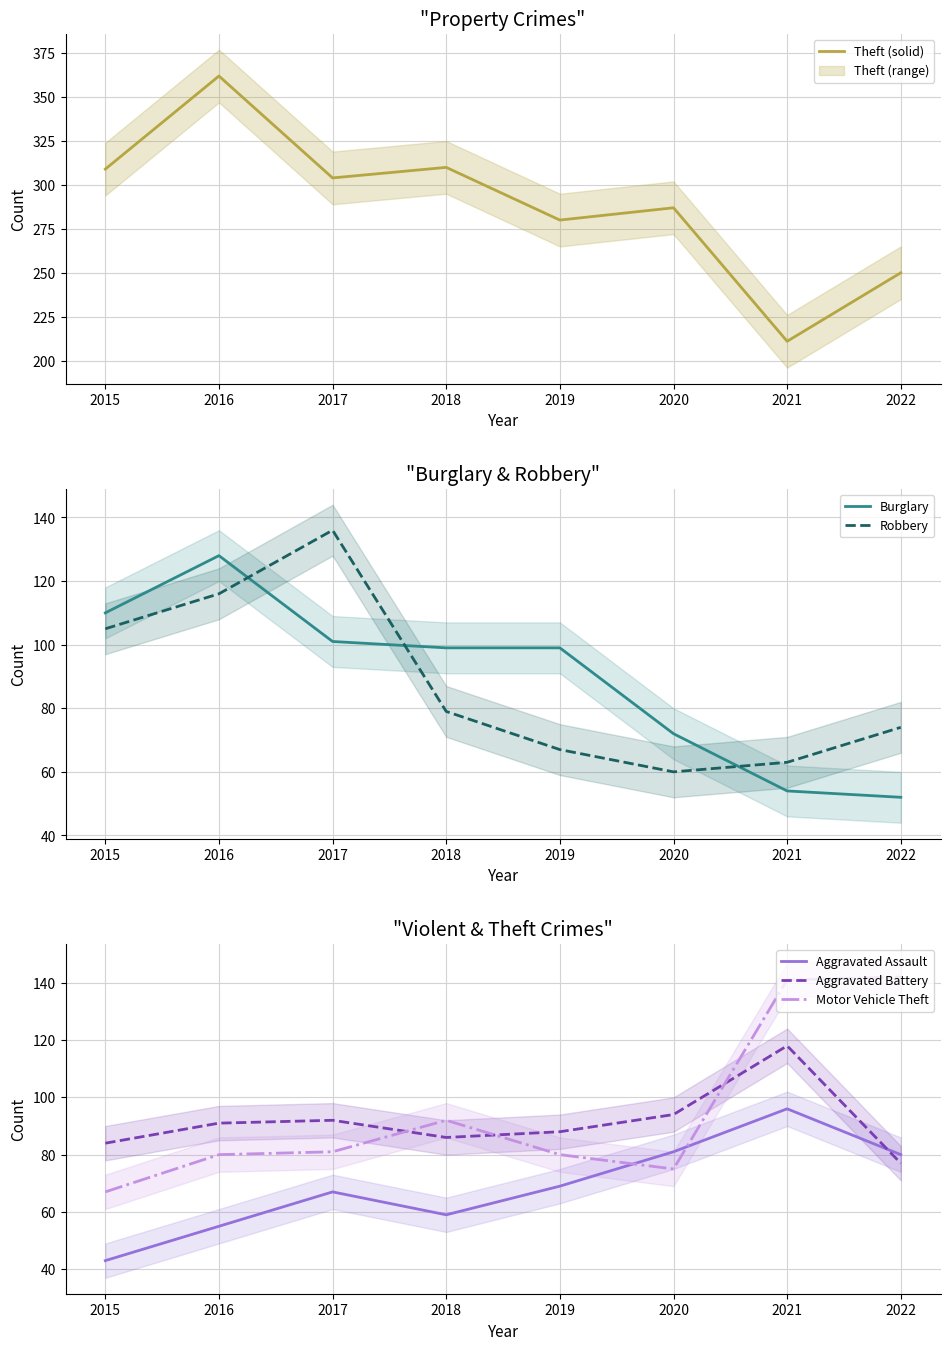

Which series has the largest total across all categories?

Theft (solid)